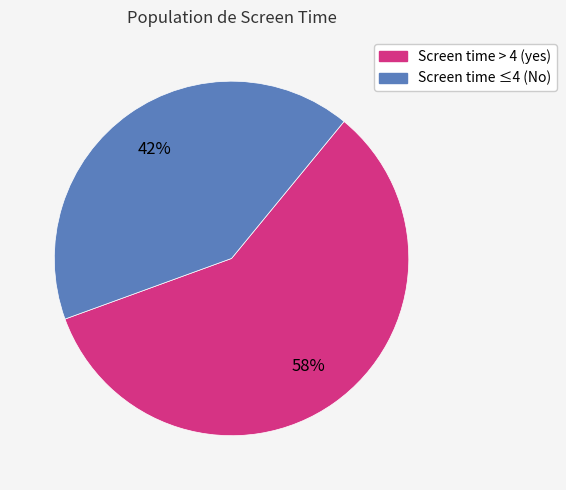

Does any single category account for the majority?

Yes